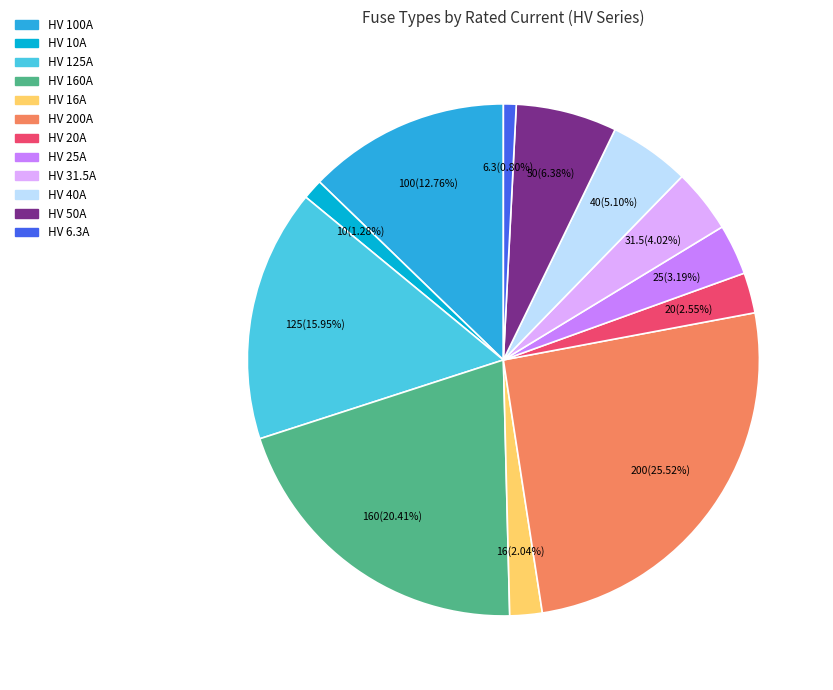

What percentage is the HV 16A slice, to the nearest percent?

2%